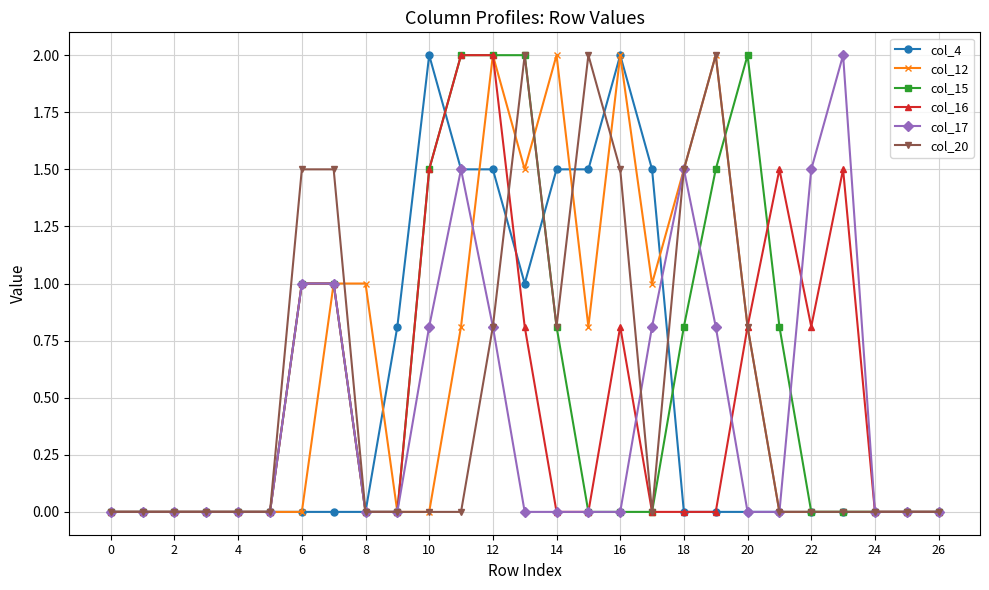

What is the greatest value displayed?

2.0